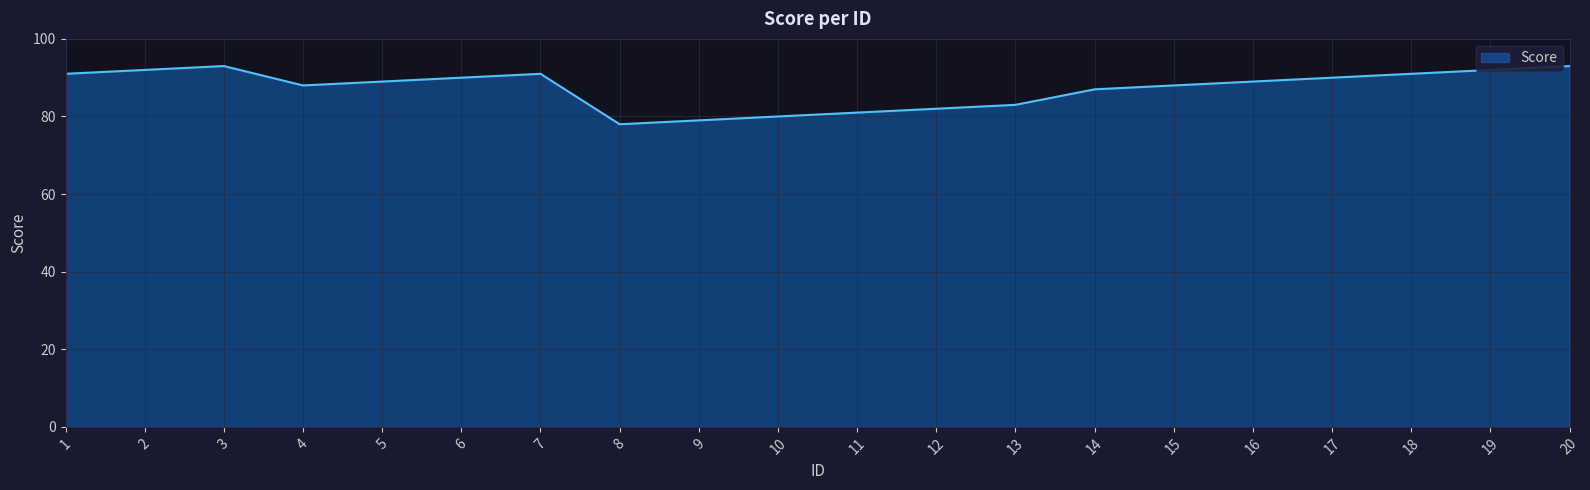

True or false: the data shows 46 at 5.

False